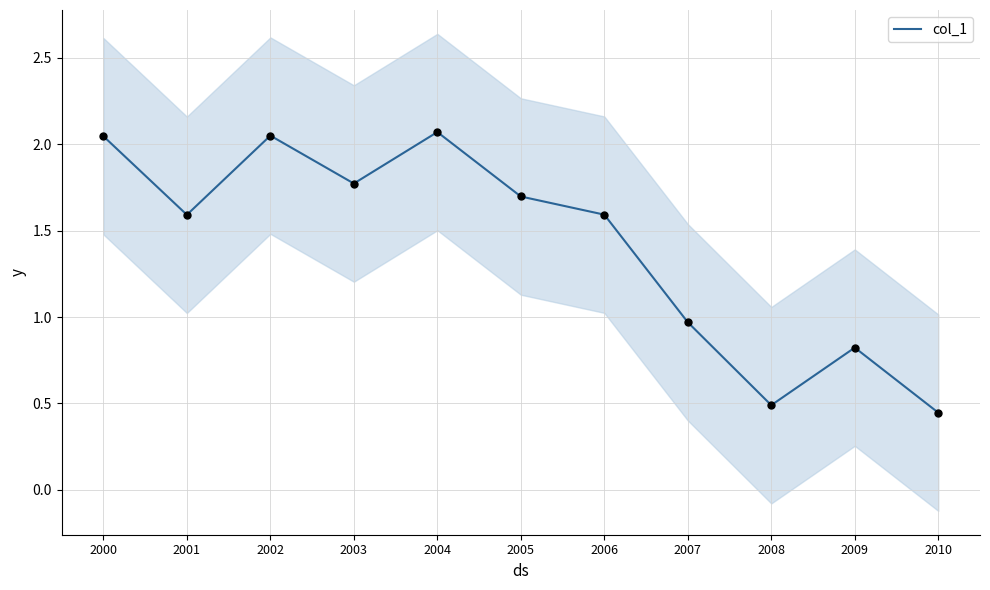

Between 2006 and 2005, which is larger?

2005